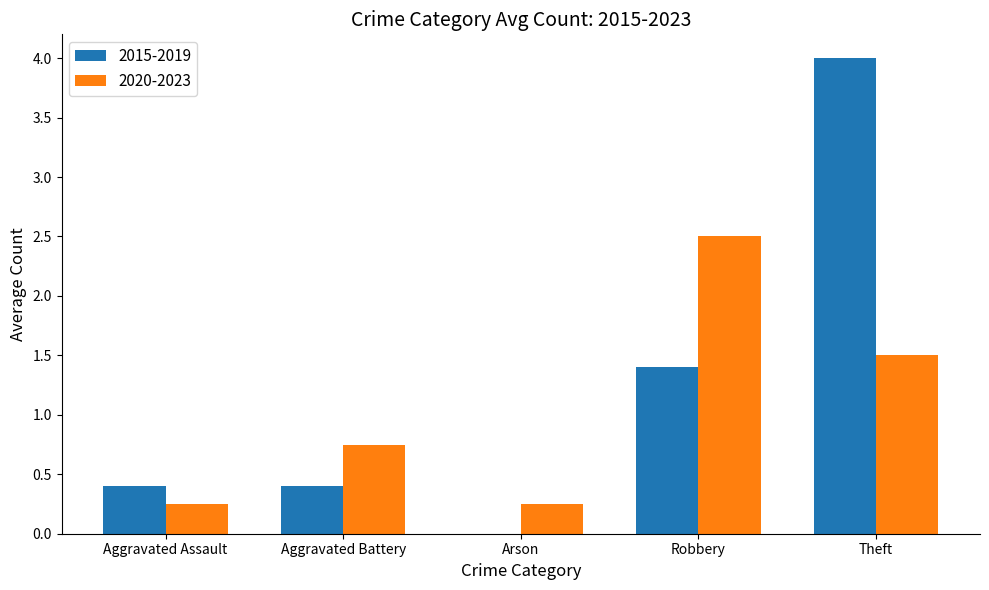

How many distinct data groups are displayed?

2